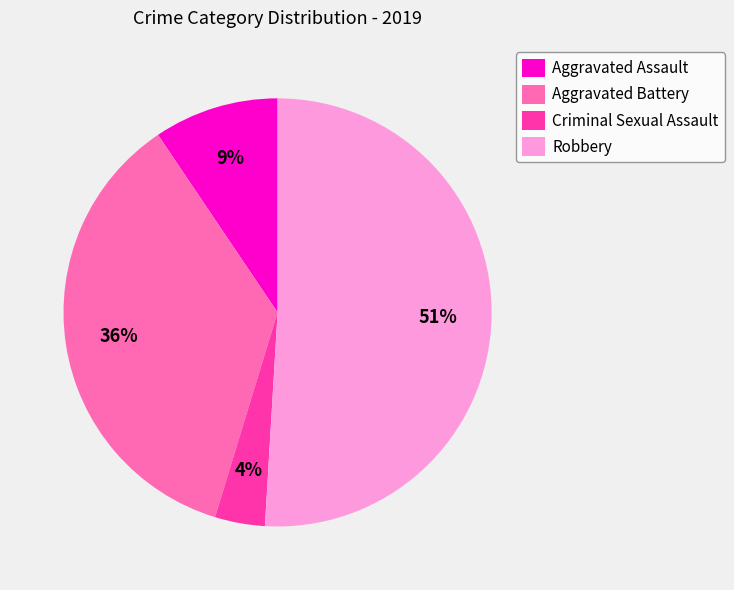

Do Aggravated Assault and Aggravated Battery together represent more than half of the pie?

No